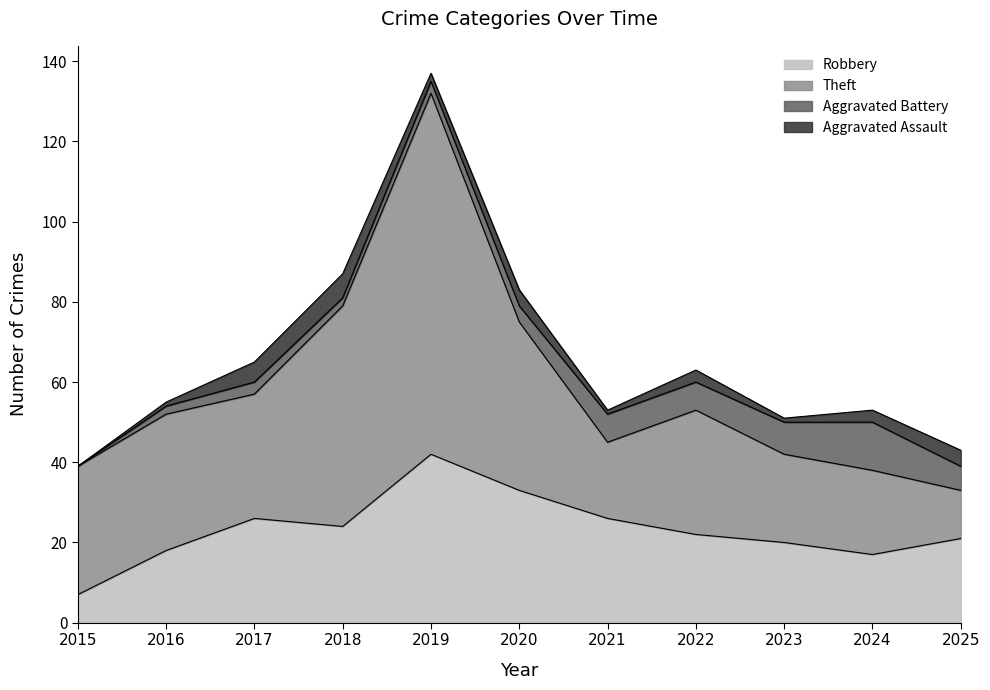

True or false: Aggravated Battery and Theft intersect in this chart.

False